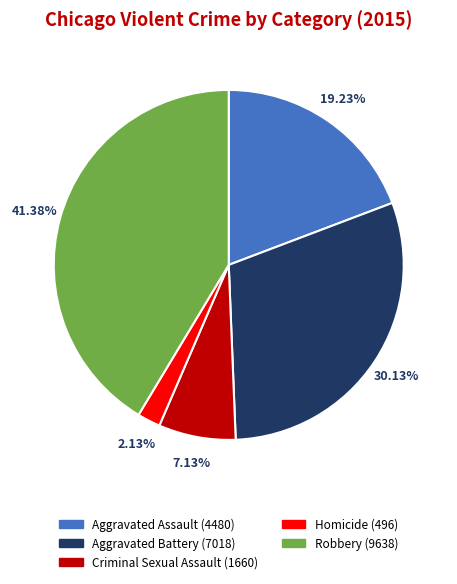

How many segments does this pie chart have?

5